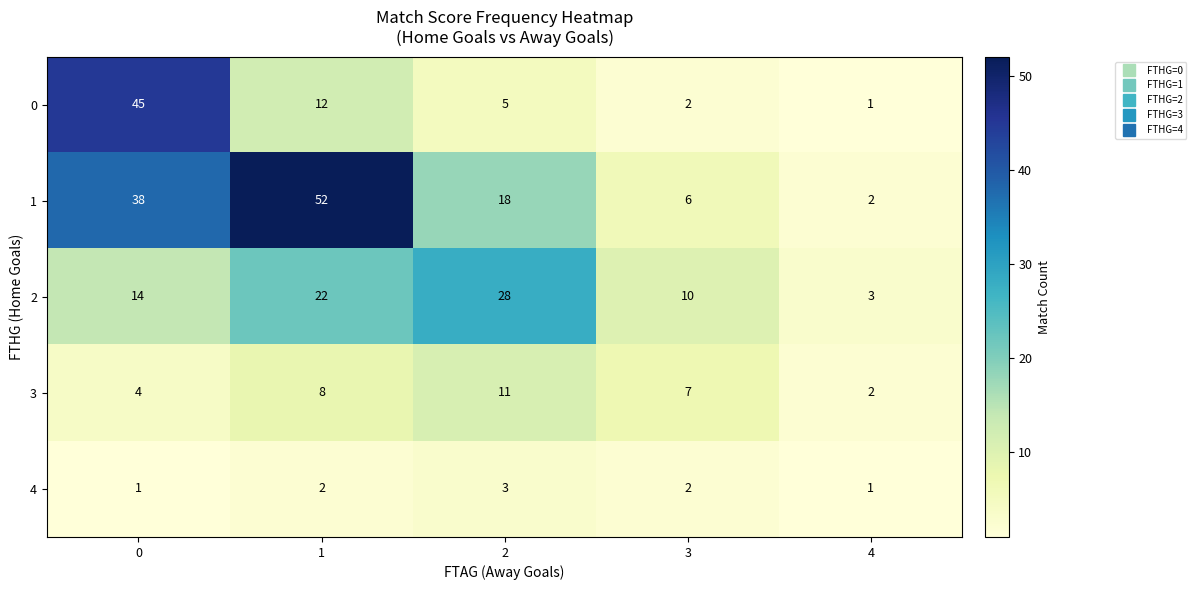

What is the difference between the 3 values at 2 and 4?

9